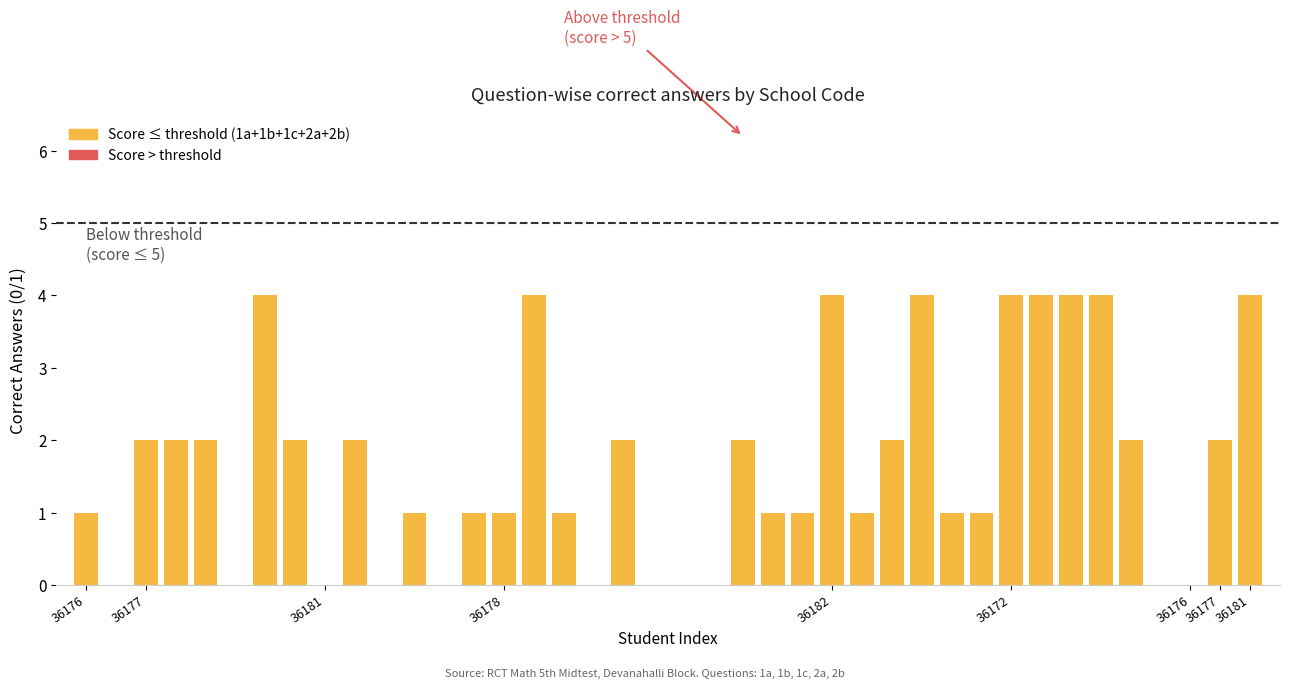

What is the sum of all values?

66